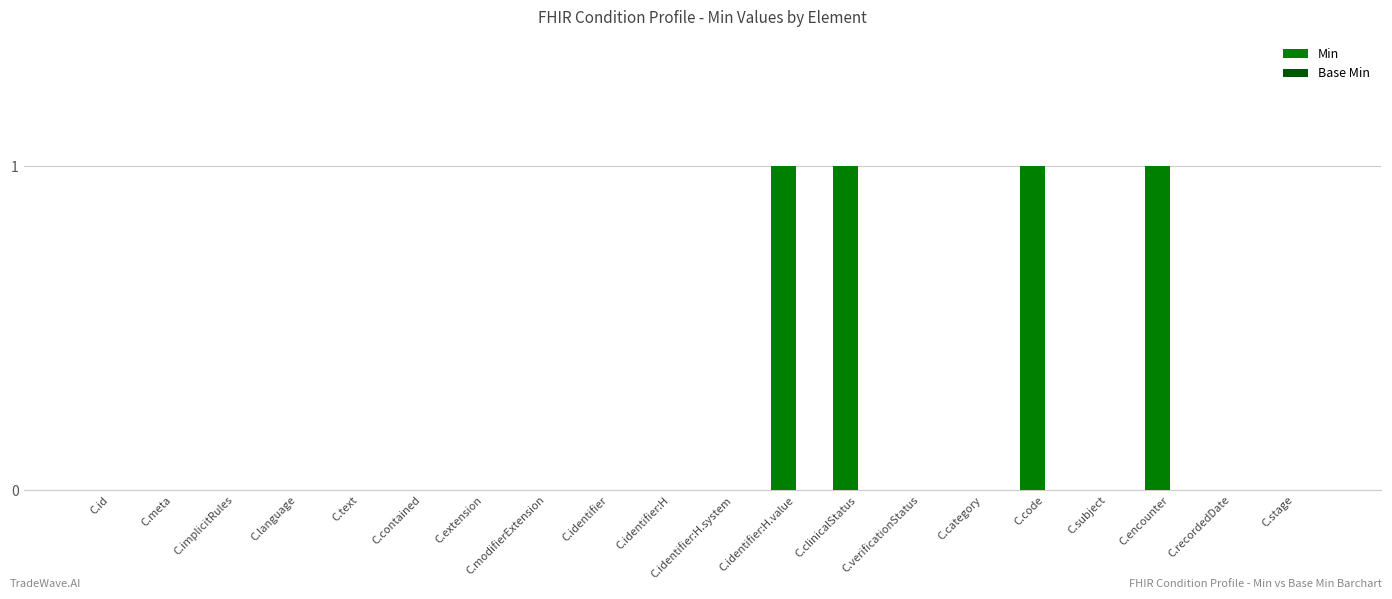

The value at C.implicitRules is -1. True or false?

False